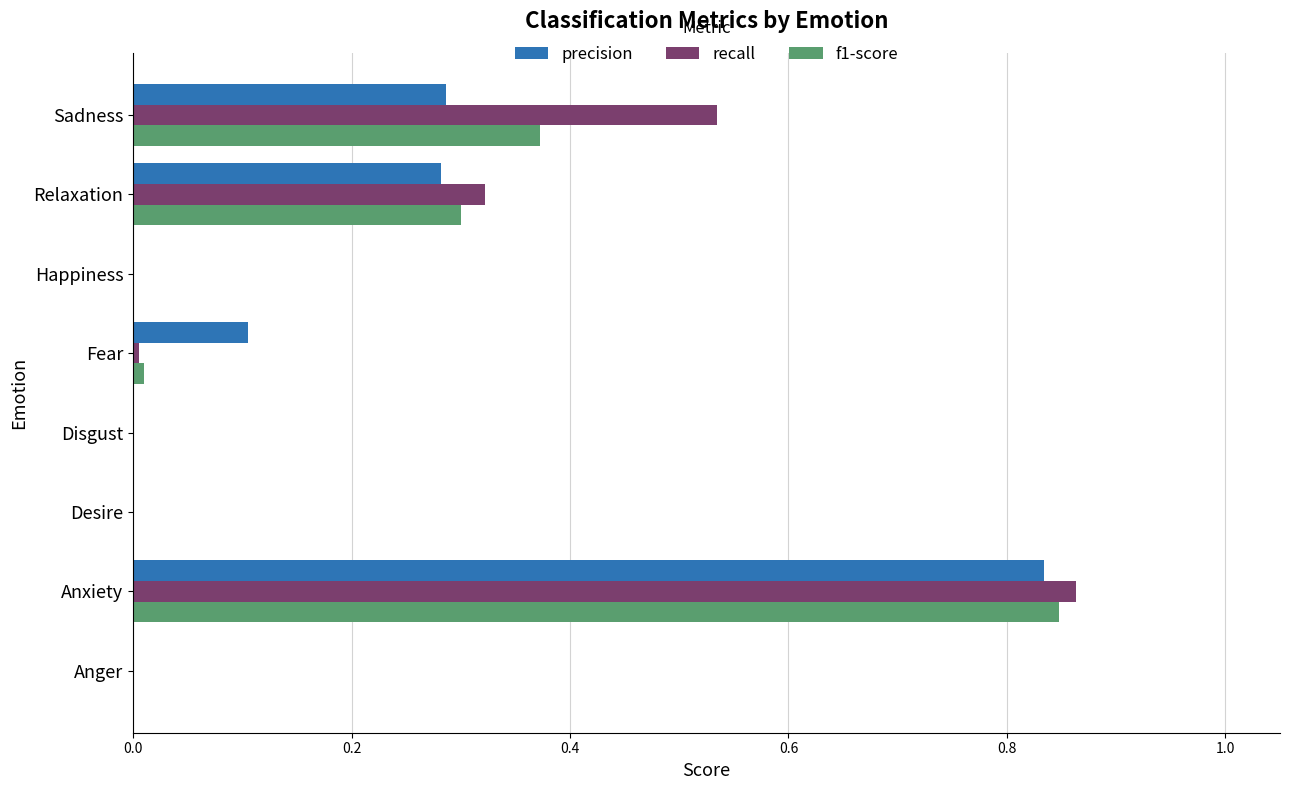

Count the number of categories in the chart.

8